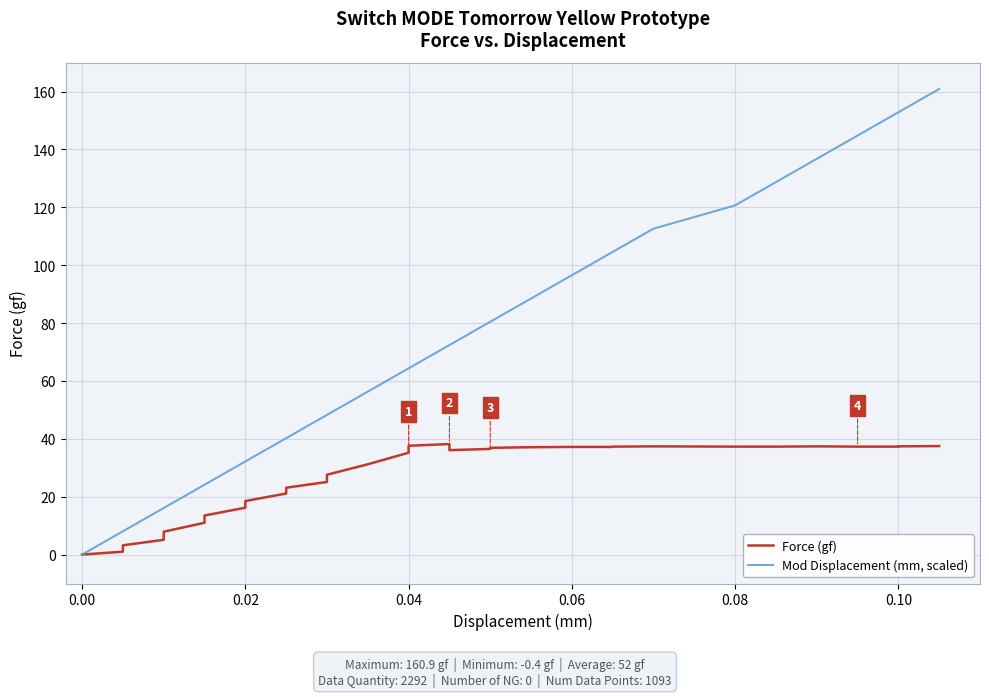

Reading left to right, list all the values displayed in this chart.

Force (gf): 0.0	1.0	3.2	5.1	7.9	11.0	13.5	16.2	18.5	21.1	23.1	25.1	27.6	31.2	35.2	37.6	38.2	36.1	36.5	36.9	37.1	37.1	37.2	37.2	37.2	37.3	37.4	37.3	37.3	37.3	37.4	37.4	37.3	37.3	37.4	37.5
Mod Displacement (mm, scaled): 0.0	8.0	8.0	16.1	16.1	24.1	24.1	32.2	32.2	40.2	40.2	48.3	48.3	56.3	64.4	64.4	72.4	72.4	80.5	80.5	88.5	88.5	96.5	96.5	104.6	104.6	112.6	120.7	120.7	128.7	136.8	136.8	144.8	152.9	152.9	160.9